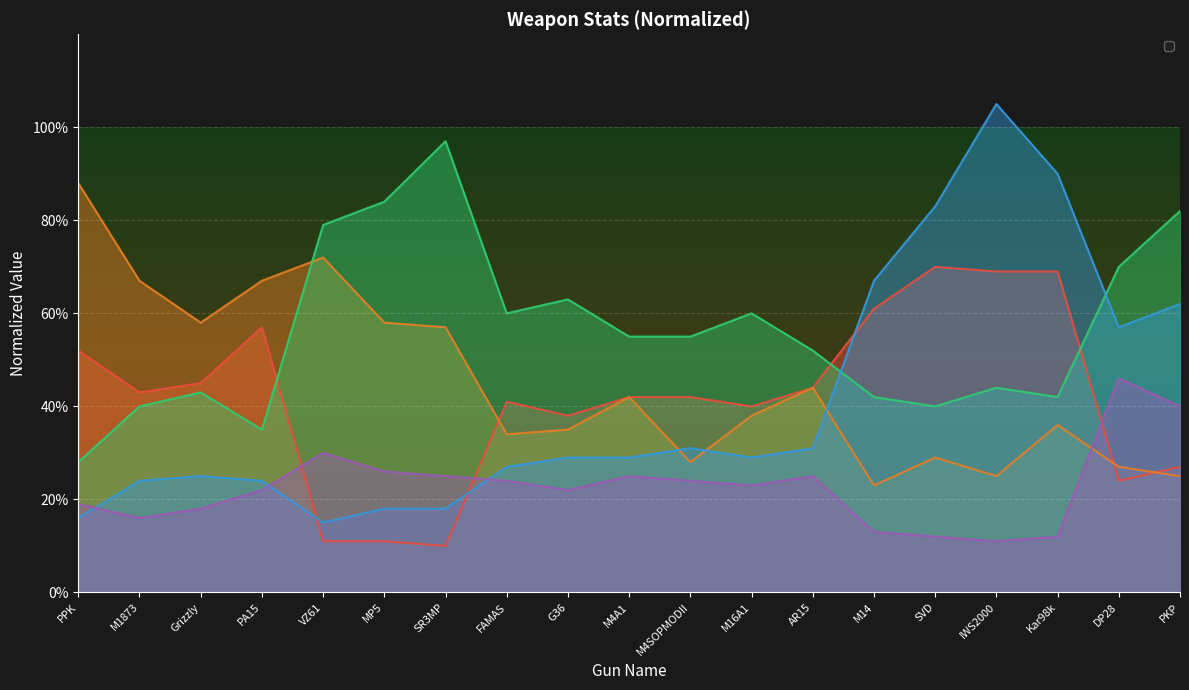

How many interior local peaks does the _rateoffire series have?

4